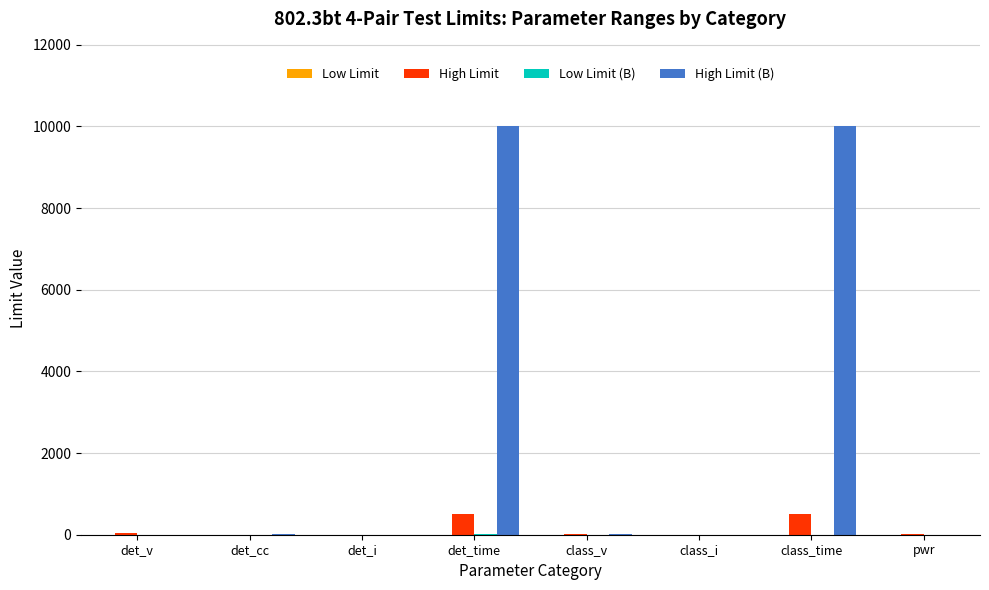

Does the chart contain stacked bars?

No